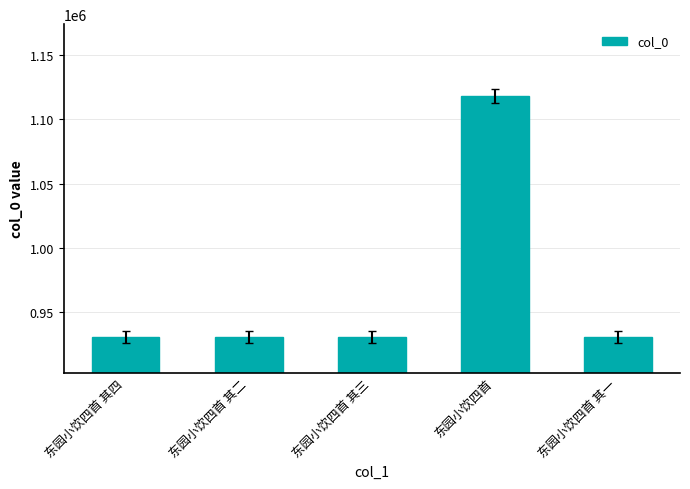

What is the maximum value shown in the chart?

1118010